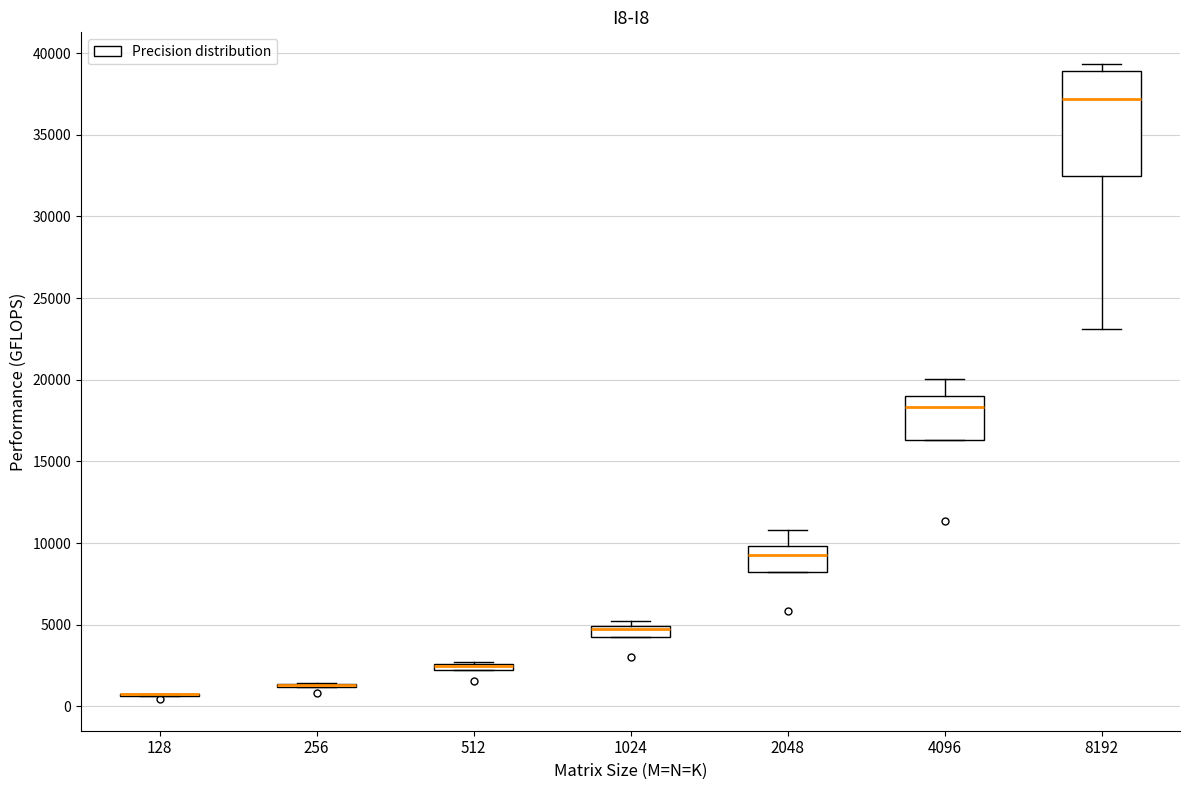

Where does the upper whisker of the box at x = 4096 end on the y-axis? The values are not printed on the chart, so give them approximately, as read against the axis.

20000